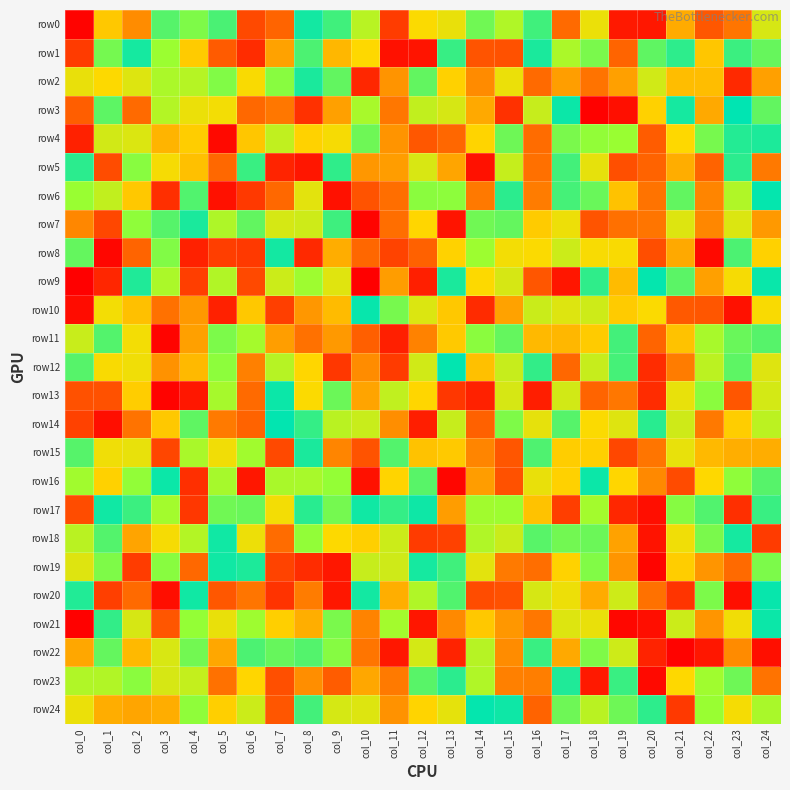

Reading left to right, list all the values displayed in this chart.

row0: col_0=-125	col_1=-9	col_2=-42	col_3=91	col_4=74	col_5=96	col_6=-81	col_7=-64	col_8=119	col_9=100	col_10=44	col_11=-89	col_12=2	col_13=13	col_14=80	col_15=49	col_16=100	col_17=-61	col_18=12	col_19=-111	col_20=-112	col_21=-25	col_22=-72	col_23=-55	col_24=25
row1: col_0=-90	col_1=78	col_2=118	col_3=62	col_4=-7	col_5=-70	col_6=-99	col_7=-30	col_8=95	col_9=-18	col_10=0	col_11=-116	col_12=-114	col_13=104	col_14=-74	col_15=-76	col_16=116	col_17=52	col_18=76	col_19=-64	col_20=87	col_21=108	col_22=-10	col_23=102	col_24=84
row2: col_0=13	col_1=1	col_2=21	col_3=52	col_4=46	col_5=73	col_6=3	col_7=70	col_8=116	col_9=86	col_10=-102	col_11=-38	col_12=86	col_13=-4	col_14=-43	col_15=12	col_16=-61	col_17=-32	col_18=-56	col_19=-31	col_20=29	col_21=-15	col_22=-15	col_23=-101	col_24=-31
row3: col_0=-68	col_1=88	col_2=-61	col_3=47	col_4=12	col_5=7	col_6=-62	col_7=-54	col_8=-96	col_9=-31	col_10=54	col_11=-54	col_12=38	col_13=25	col_14=-26	col_15=-96	col_16=35	col_17=122	col_18=-126	col_19=-117	col_20=-4	col_21=118	col_22=-26	col_23=127	col_24=86
row4: col_0=-106	col_1=28	col_2=22	col_3=-20	col_4=-6	col_5=-121	col_6=-10	col_7=39	col_8=-3	col_9=5	col_10=81	col_11=-38	col_12=-72	col_13=-63	col_14=-2	col_15=81	col_16=-60	col_17=76	col_18=66	col_19=63	col_20=-69	col_21=0	col_22=77	col_23=112	col_24=115
row5: col_0=109	col_1=-79	col_2=70	col_3=5	col_4=-13	col_5=-62	col_6=103	col_7=-104	col_8=-113	col_9=107	col_10=-36	col_11=-33	col_12=24	col_13=-28	col_14=-116	col_15=36	col_16=-58	col_17=99	col_18=15	col_19=-77	col_20=-65	col_21=-24	col_22=-65	col_23=109	col_24=-53
row6: col_0=63	col_1=38	col_2=-9	col_3=-97	col_4=93	col_5=-116	col_6=-91	col_7=-62	col_8=17	col_9=-116	col_10=-75	col_11=-59	col_12=69	col_13=68	col_14=-53	col_15=109	col_16=-51	col_17=98	col_18=83	col_19=-12	col_20=-56	col_21=86	col_22=-46	col_23=49	col_24=125
row7: col_0=-45	col_1=-82	col_2=67	col_3=91	col_4=116	col_5=50	col_6=86	col_7=26	col_8=31	col_9=101	col_10=-124	col_11=-59	col_12=-1	col_13=-114	col_14=80	col_15=85	col_16=-7	col_17=11	col_18=-74	col_19=-58	col_20=-55	col_21=21	col_22=-45	col_23=22	col_24=-35
row8: col_0=85	col_1=-123	col_2=-64	col_3=73	col_4=-106	col_5=-88	col_6=-91	col_7=119	col_8=-101	col_9=-24	col_10=-63	col_11=-85	col_12=-66	col_13=-3	col_14=61	col_15=7	col_16=2	col_17=32	col_18=4	col_19=3	col_20=-78	col_21=-26	col_22=-121	col_23=95	col_24=-4
row9: col_0=-127	col_1=-103	col_2=114	col_3=52	col_4=-88	col_5=48	col_6=-81	col_7=32	col_8=60	col_9=19	col_10=-127	col_11=-33	col_12=-107	col_13=116	col_14=1	col_15=25	col_16=-73	col_17=-113	col_18=107	col_19=-16	col_20=125	col_21=89	col_22=-31	col_23=5	col_24=123
row10: col_0=-119	col_1=7	col_2=-13	col_3=-57	col_4=-35	col_5=-106	col_6=-9	col_7=-87	col_8=-36	col_9=-16	col_10=124	col_11=77	col_12=22	col_13=-9	col_14=-100	col_15=-30	col_16=33	col_17=21	col_18=31	col_19=-7	col_20=2	col_21=-71	col_22=-73	col_23=-116	col_24=3
row11: col_0=34	col_1=92	col_2=7	col_3=-124	col_4=-31	col_5=75	col_6=56	col_7=-32	col_8=-57	col_9=-35	col_10=-67	col_11=-107	col_12=-48	col_13=-8	col_14=69	col_15=85	col_16=-17	col_17=-18	col_18=-7	col_19=99	col_20=-64	col_21=-12	col_22=54	col_23=83	col_24=91
row12: col_0=91	col_1=3	col_2=9	col_3=-39	col_4=-17	col_5=68	col_6=-49	col_7=45	col_8=-1	col_9=-92	col_10=-42	col_11=-90	col_12=29	col_13=126	col_14=-13	col_15=35	col_16=106	col_17=-63	col_18=35	col_19=98	col_20=-99	col_21=-51	col_22=42	col_23=88	col_24=20
row13: col_0=-76	col_1=-76	col_2=-6	col_3=-125	col_4=-112	col_5=55	col_6=-61	col_7=122	col_8=2	col_9=82	col_10=-29	col_11=39	col_12=-1	col_13=-92	col_14=-106	col_15=25	col_16=-108	col_17=28	col_18=-64	col_19=-54	col_20=-99	col_21=14	col_22=69	col_23=-73	col_24=27
row14: col_0=-86	col_1=-118	col_2=-56	col_3=-9	col_4=87	col_5=-52	col_6=-65	col_7=126	col_8=105	col_9=43	col_10=34	col_11=-41	col_12=-108	col_13=35	col_14=-66	col_15=74	col_16=15	col_17=91	col_18=2	col_19=20	col_20=110	col_21=30	col_22=-53	col_23=-6	col_24=42
row15: col_0=91	col_1=9	col_2=14	col_3=-83	col_4=53	col_5=8	col_6=58	col_7=-81	col_8=116	col_9=-46	col_10=-75	col_11=92	col_12=-12	col_13=-8	col_14=-46	col_15=-73	col_16=94	col_17=-6	col_18=-5	col_19=-82	col_20=-55	col_21=14	col_22=-17	col_23=-23	col_24=-24
row16: col_0=58	col_1=-4	col_2=66	col_3=122	col_4=-97	col_5=55	col_6=-112	col_7=53	col_8=54	col_9=65	col_10=-116	col_11=-2	col_12=90	col_13=-123	col_14=-33	col_15=-76	col_16=13	col_17=-4	col_18=122	col_19=-1	col_20=-44	col_21=-80	col_22=0	col_23=67	col_24=91
row17: col_0=-79	col_1=120	col_2=102	col_3=57	col_4=-92	col_5=80	col_6=83	col_7=7	col_8=110	col_9=78	col_10=120	col_11=105	col_12=121	col_13=-33	col_14=58	col_15=61	col_16=-12	col_17=-88	col_18=57	col_19=-102	col_20=-118	col_21=71	col_22=93	col_23=-97	col_24=103
row18: col_0=43	col_1=92	col_2=-29	col_3=5	col_4=47	col_5=120	col_6=11	col_7=-60	col_8=66	col_9=1	col_10=-5	col_11=32	col_12=-90	col_13=-86	col_14=49	col_15=33	col_16=90	col_17=79	col_18=82	col_19=-30	col_20=-115	col_21=9	col_22=76	col_23=118	col_24=-90
row19: col_0=20	col_1=74	col_2=-89	col_3=70	col_4=-62	col_5=120	col_6=115	col_7=-85	col_8=-99	col_9=-112	col_10=35	col_11=30	col_12=118	col_13=100	col_14=17	col_15=-52	col_16=-59	col_17=-3	col_18=73	col_19=-37	col_20=-124	col_21=-6	col_22=-37	col_23=-61	col_24=75
row20: col_0=113	col_1=-87	col_2=-61	col_3=-118	col_4=120	col_5=-72	col_6=-55	col_7=-95	col_8=-51	col_9=-112	col_10=119	col_11=-23	col_12=49	col_13=93	col_14=-79	col_15=-76	col_16=25	col_17=11	col_18=-25	col_19=31	col_20=-57	col_21=-94	col_22=75	col_23=-117	col_24=124
row21: col_0=-126	col_1=106	col_2=25	col_3=-73	col_4=65	col_5=13	col_6=60	col_7=-5	col_8=-23	col_9=76	col_10=-47	col_11=57	col_12=-113	col_13=-44	col_14=-9	col_15=-36	col_16=-54	col_17=21	col_18=13	col_19=-122	col_20=-118	col_21=32	col_22=-37	col_23=8	col_24=122
row22: col_0=-27	col_1=85	col_2=-17	col_3=24	col_4=79	col_5=-27	col_6=95	col_7=84	col_8=92	col_9=71	col_10=-55	col_11=-112	col_12=27	col_13=-105	col_14=45	col_15=-42	col_16=103	col_17=-26	col_18=74	col_19=31	col_20=-105	col_21=-125	col_22=-112	col_23=-43	col_24=-117
row23: col_0=49	col_1=48	col_2=69	col_3=25	col_4=37	col_5=-57	col_6=-1	col_7=-77	col_8=-41	col_9=-69	col_10=-27	col_11=-52	col_12=90	col_13=109	col_14=49	col_15=-49	col_16=-50	col_17=114	col_18=-111	col_19=103	col_20=-121	col_21=0	col_22=59	col_23=81	col_24=-56
row24: col_0=12	col_1=-24	col_2=-28	col_3=-24	col_4=67	col_5=-5	col_6=32	col_7=-73	col_8=99	col_9=26	col_10=21	col_11=-39	col_12=-2	col_13=16	col_14=125	col_15=121	col_16=-65	col_17=81	col_18=43	col_19=81	col_20=108	col_21=-91	col_22=63	col_23=6	col_24=53